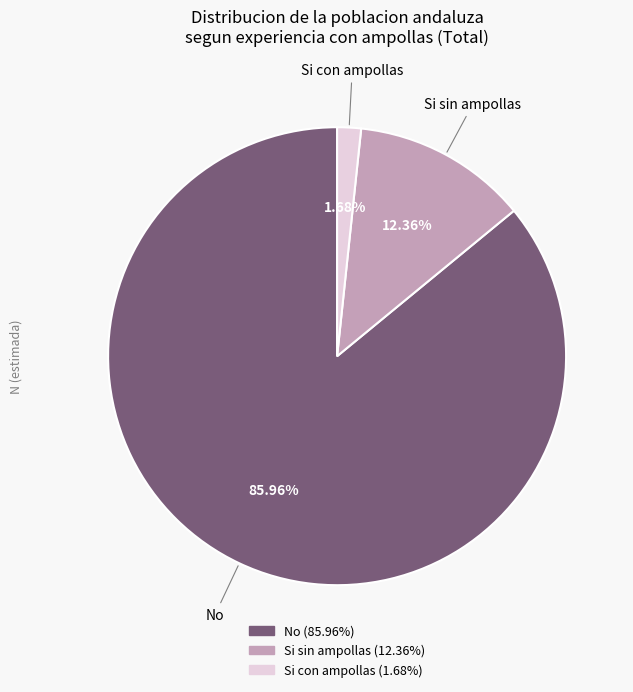

Approximately how many times larger is the value at No compared to Si sin ampollas?

7.0